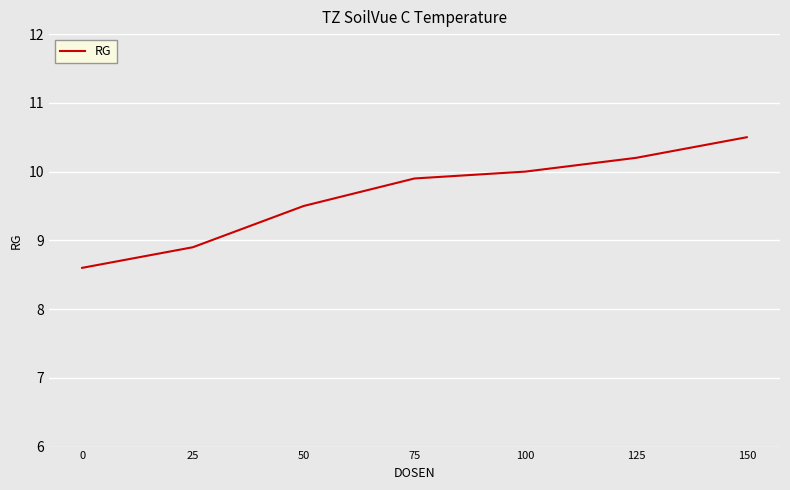

Rank the categories by value from highest to lowest.

150, 125, 100, 75, 50, 25, 0